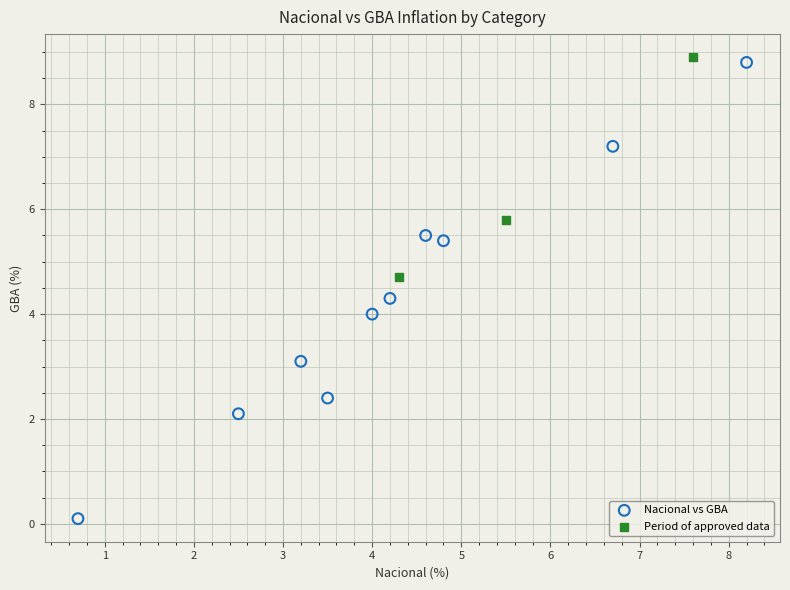

Which series has the largest Y range (max minus min)?

Nacional vs GBA